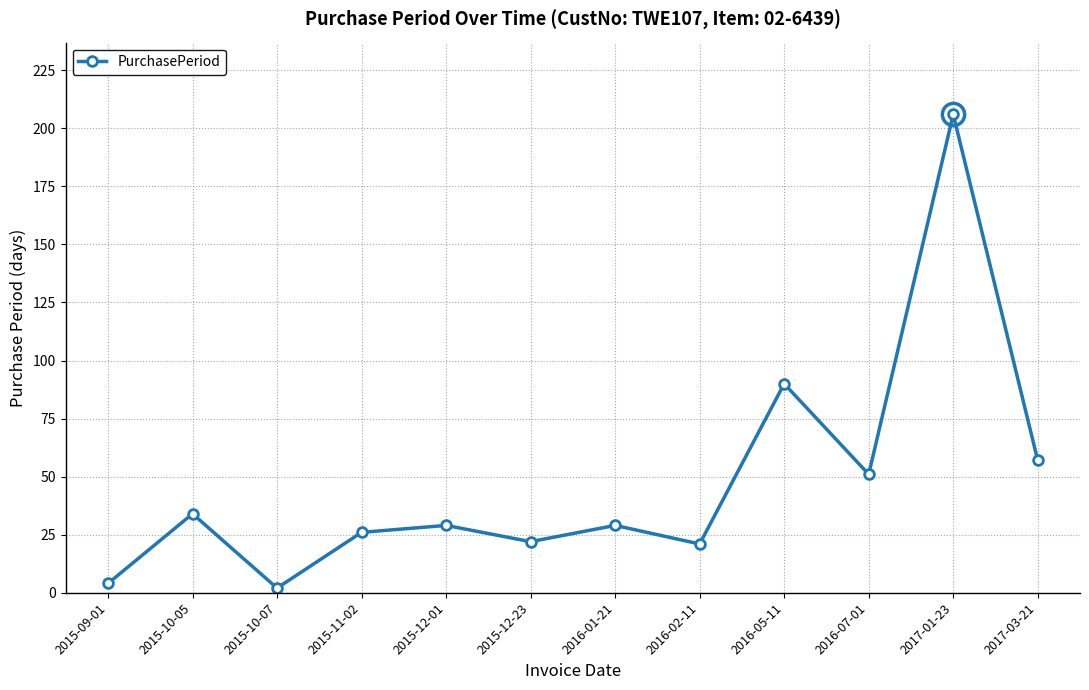

What is the value of the 12th point from the left?

57